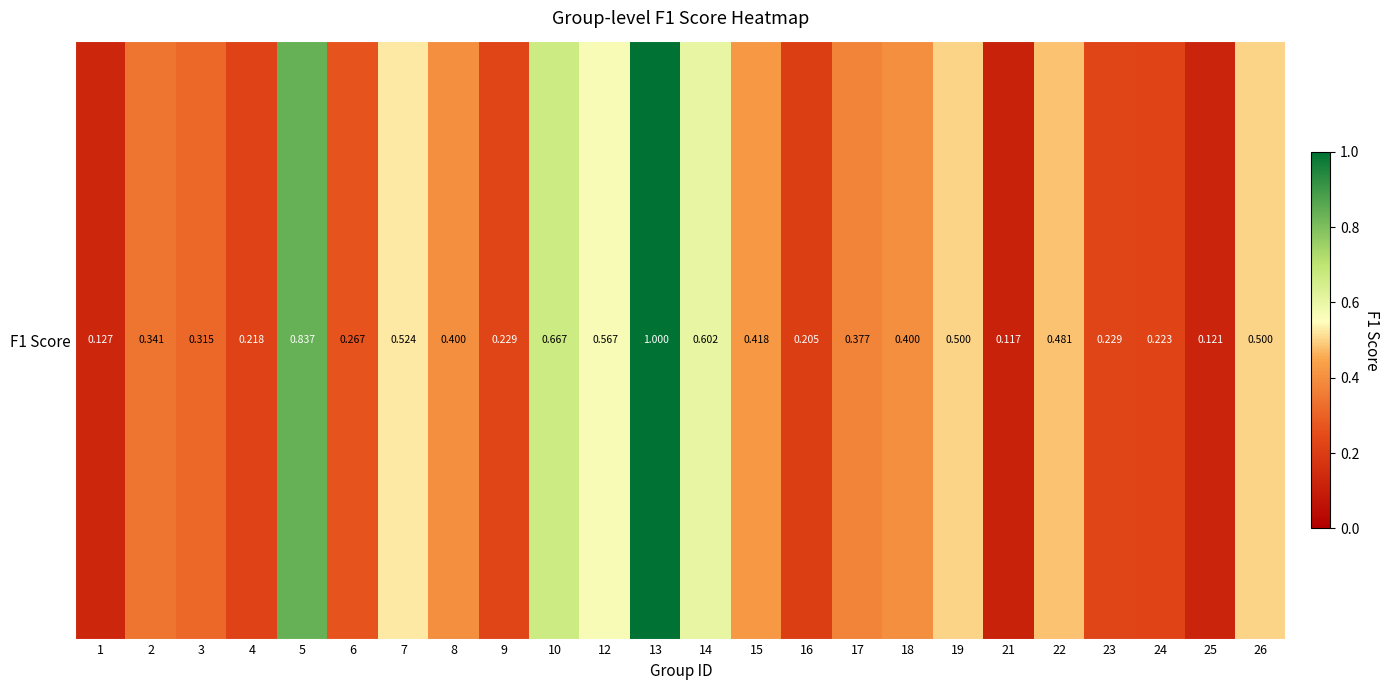

Count the number of categories in the chart.

24